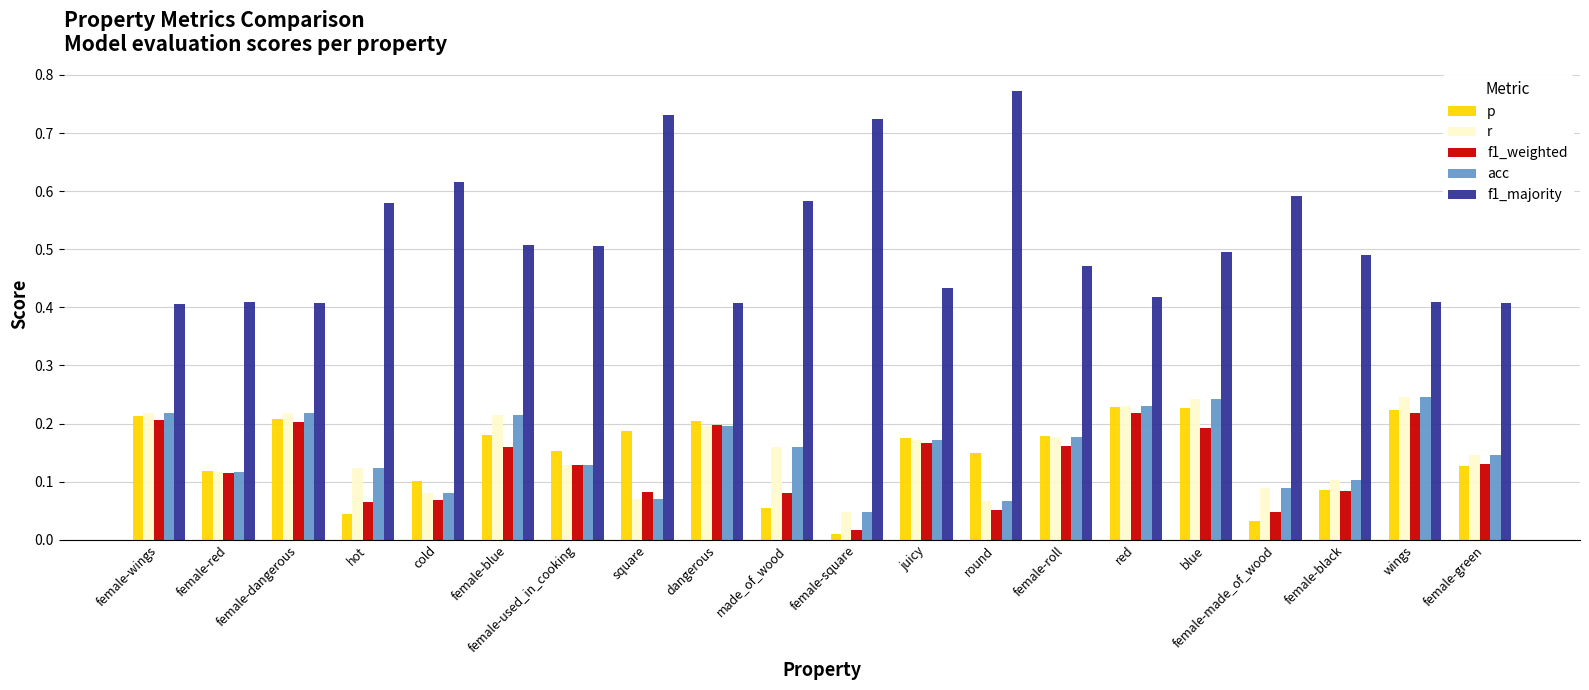

The r series shows 0.2 at red. True or false?

True